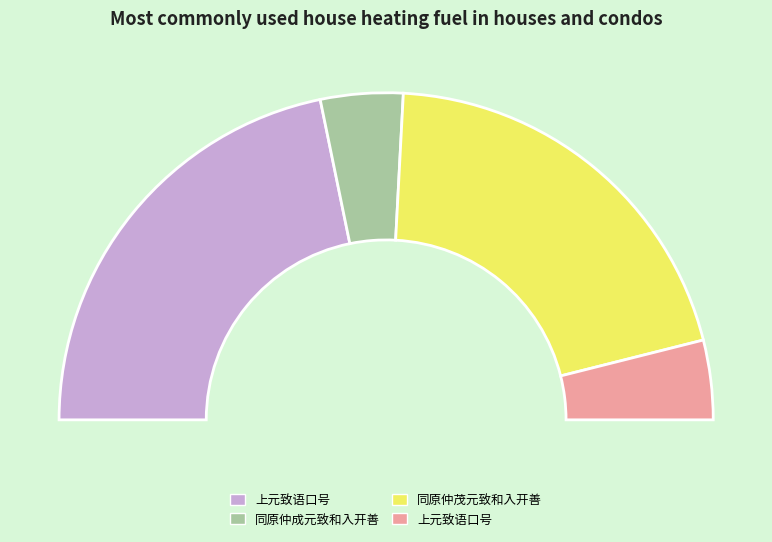

How much of the chart is everything except 同原仲茂元致和入开善?

59.5%